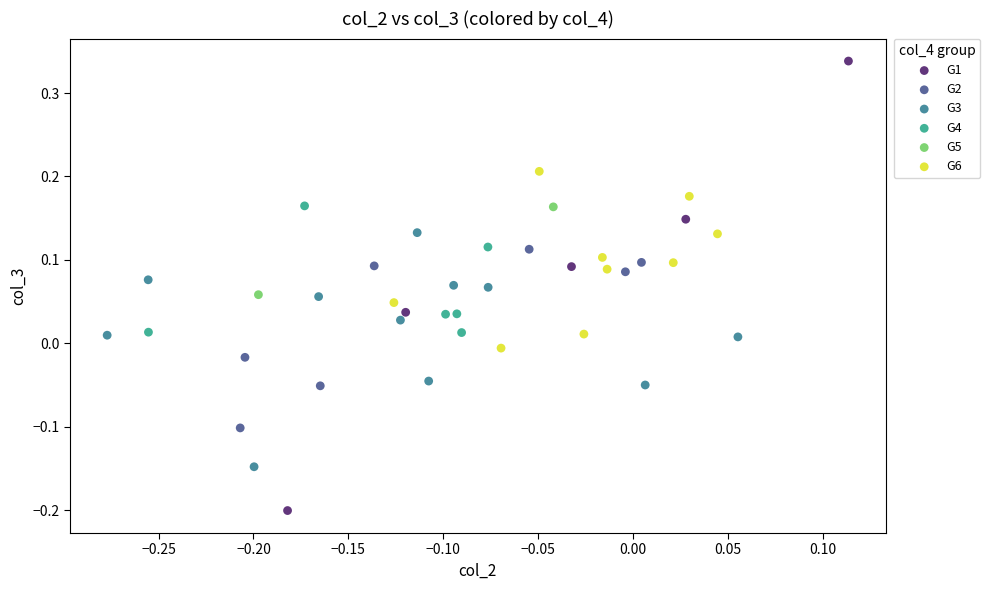

Which series reaches the minimum Y coordinate?

G1